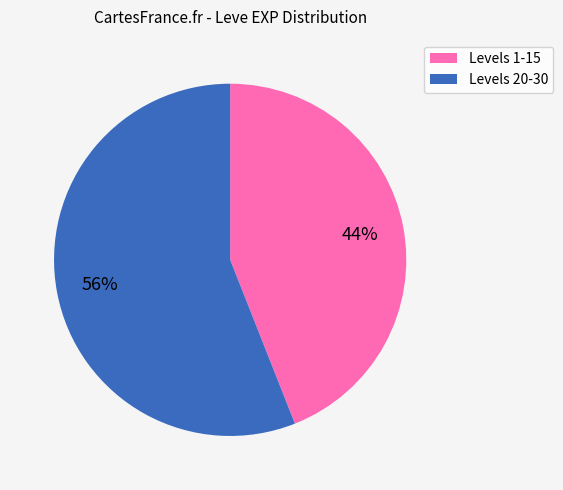

Combined, do Levels 20-30 and Levels 1-15 account for over 50%?

Yes